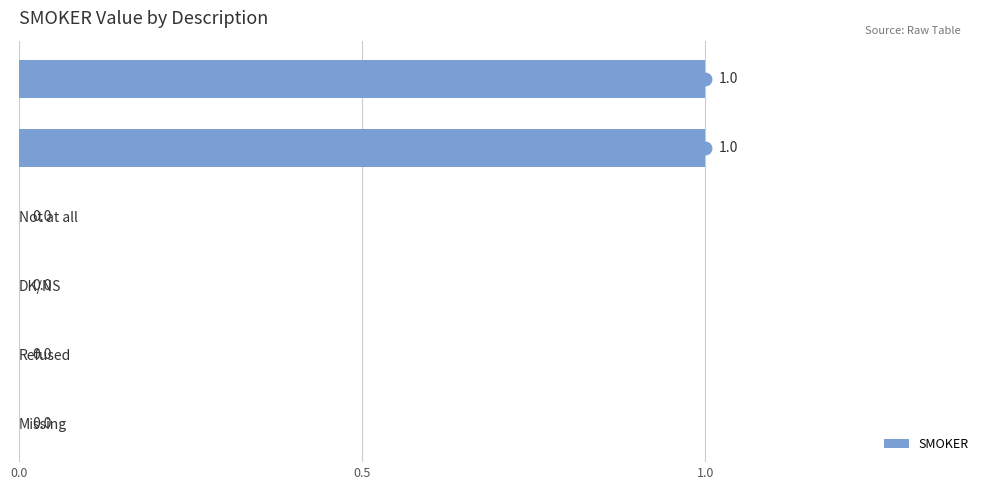

Which has a higher value, Every Day or Refused?

Every Day